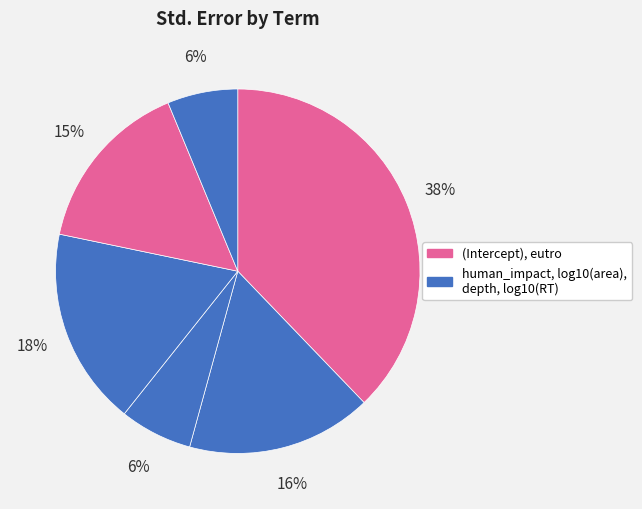

How many slices are in this pie chart?

6